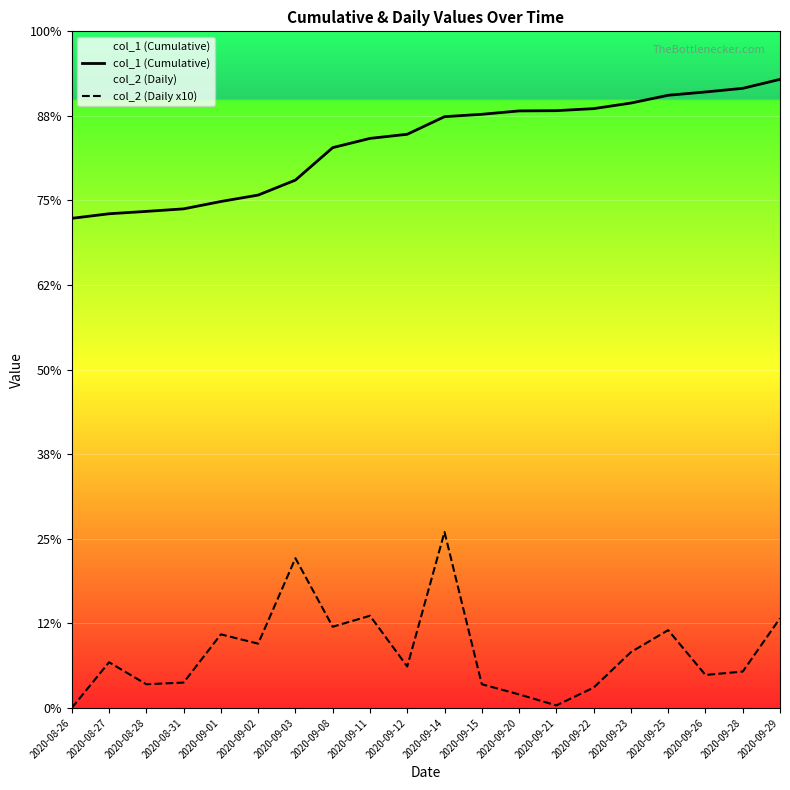

At which category is the sum across all series the highest?

2020-09-14